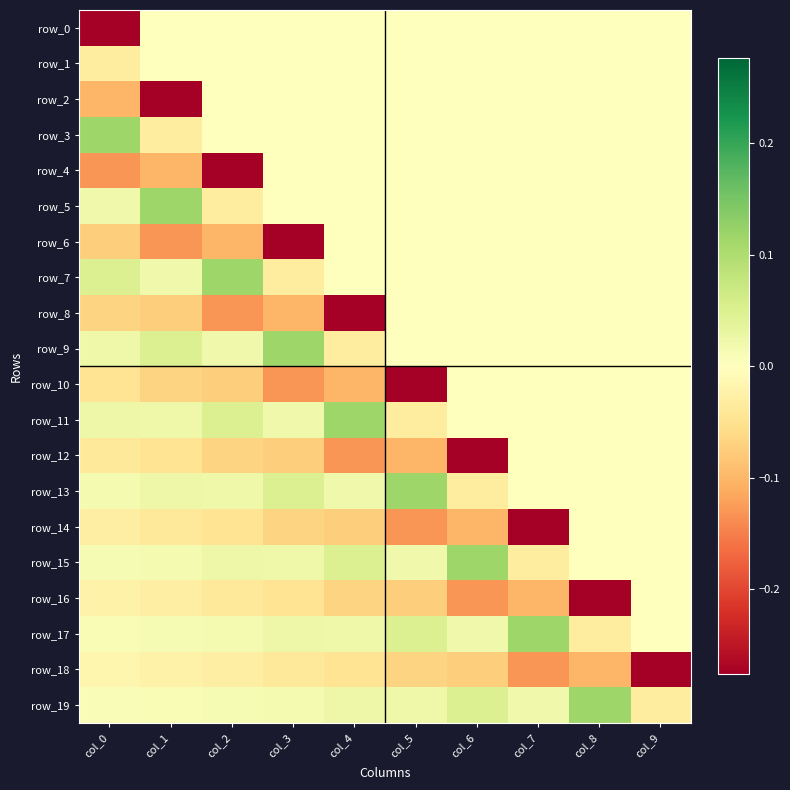

Which series has the largest total across all categories?

row_19